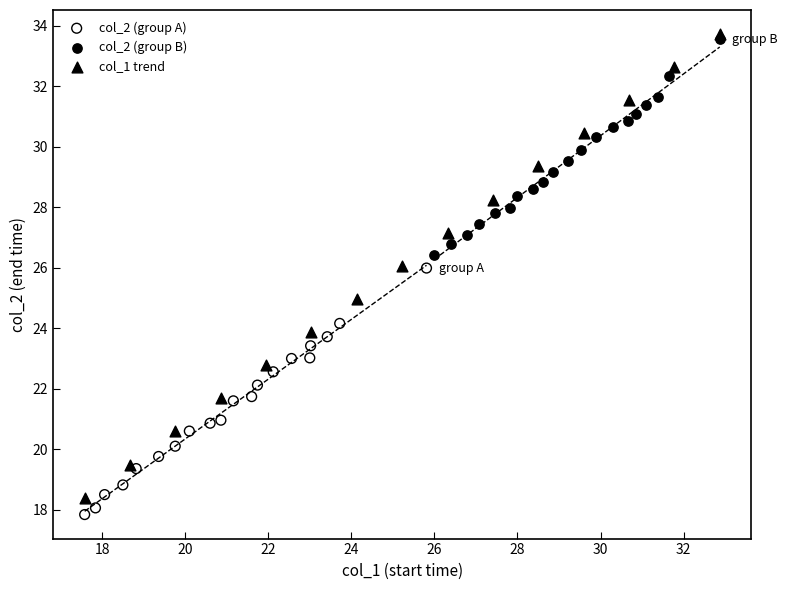

Which series has the widest spread of Y values?

col_1 trend